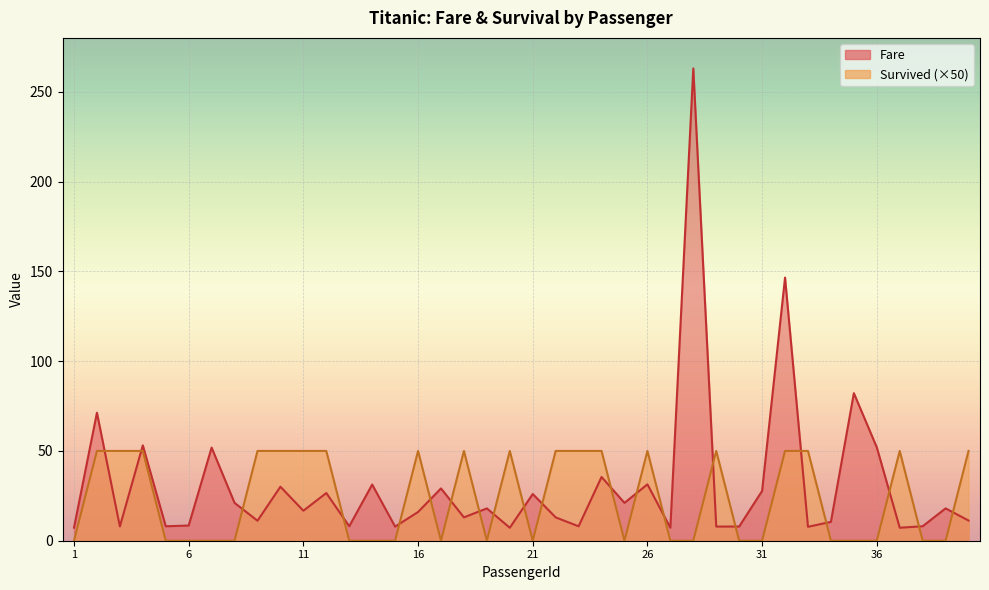

Which category has the highest value in the Survived series?

2